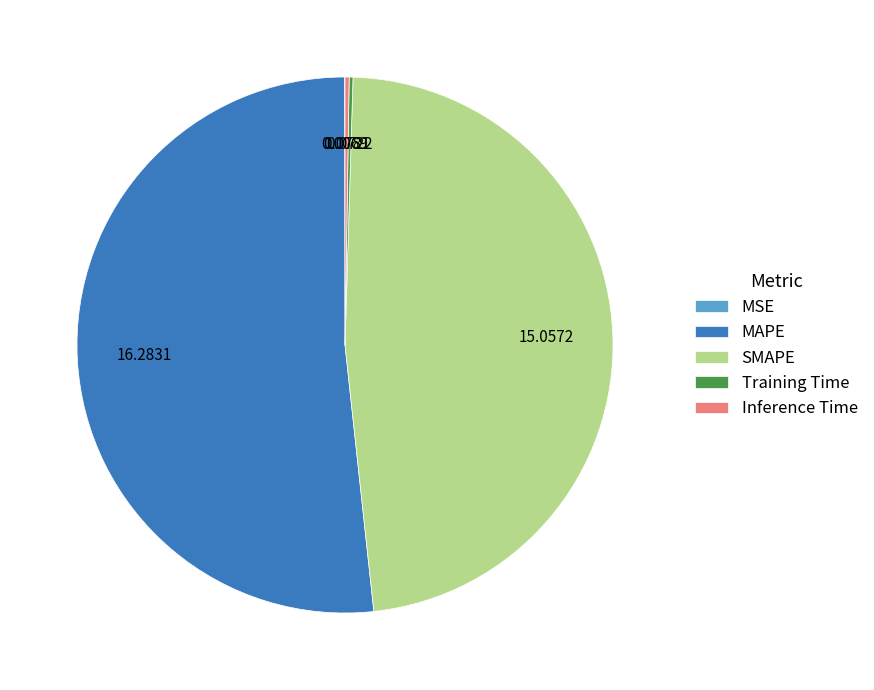

Between MAPE and SMAPE, which is larger?

MAPE